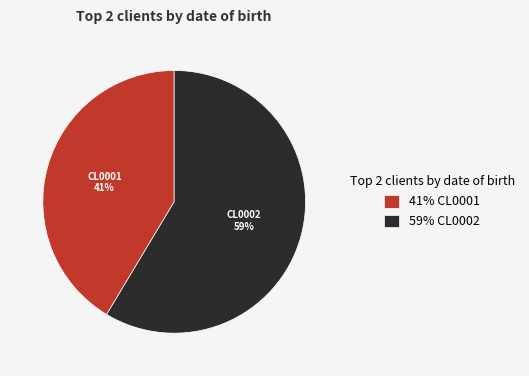

To the nearest percent, what is the combined percentage of CL0002 and CL0001?

100%